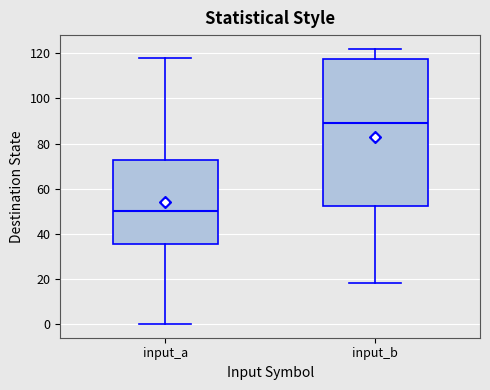

Which box's median line is the lowest?

input_a